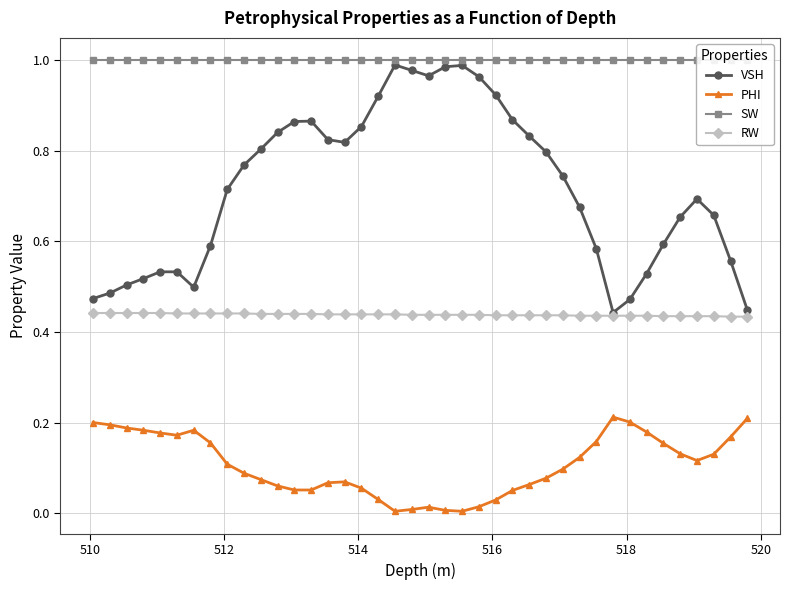

True or false: PHI and VSH cross at least once.

False